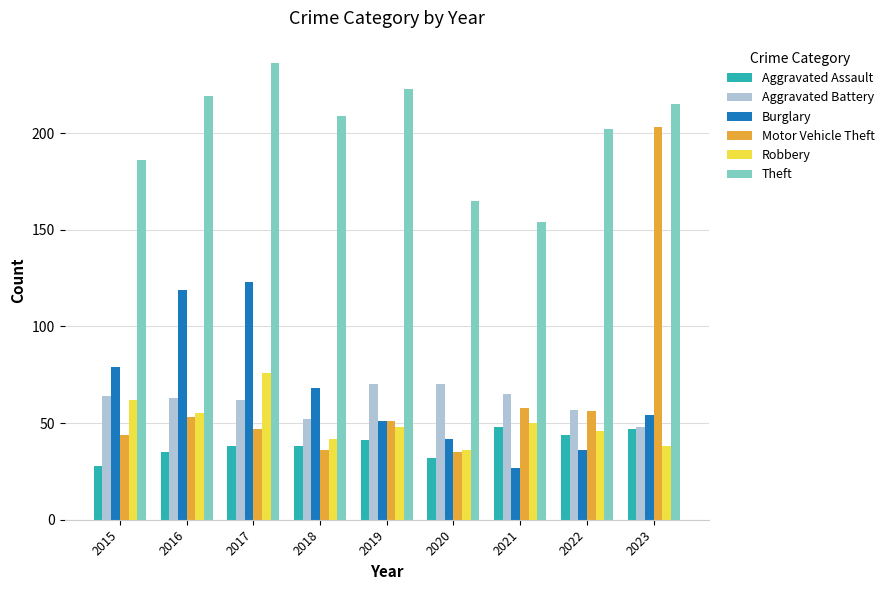

True or false: Burglary has a value of 68 at 2018.

True